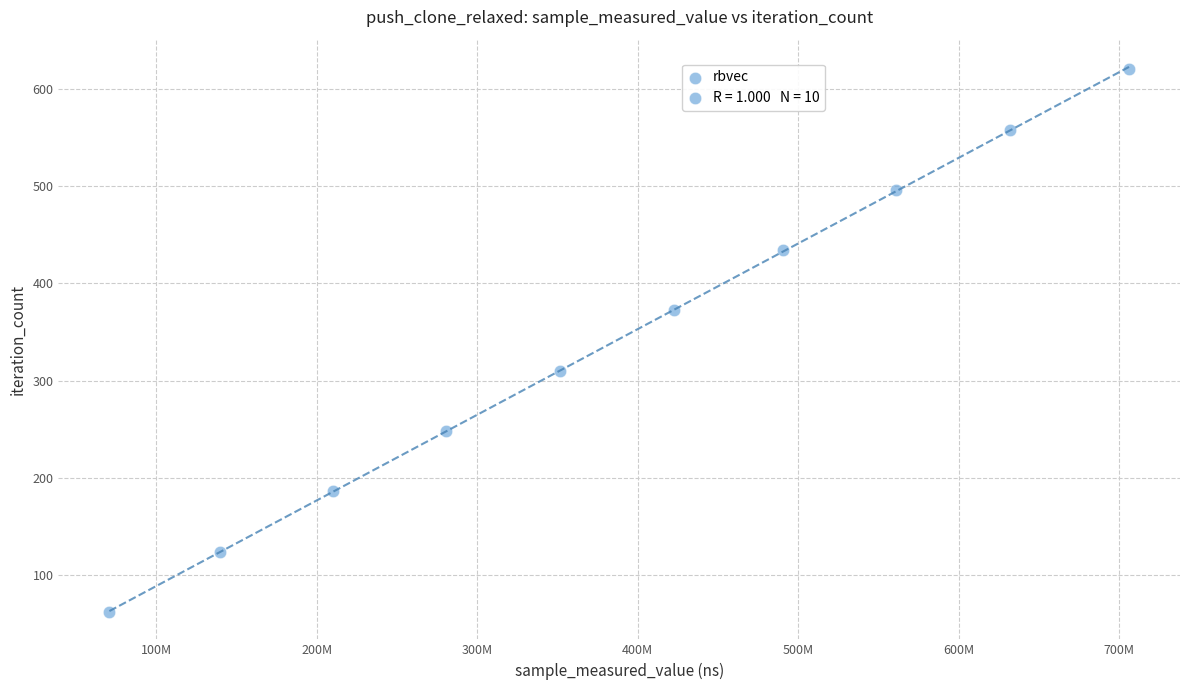

What is the range of Y values (max minus min)?

558